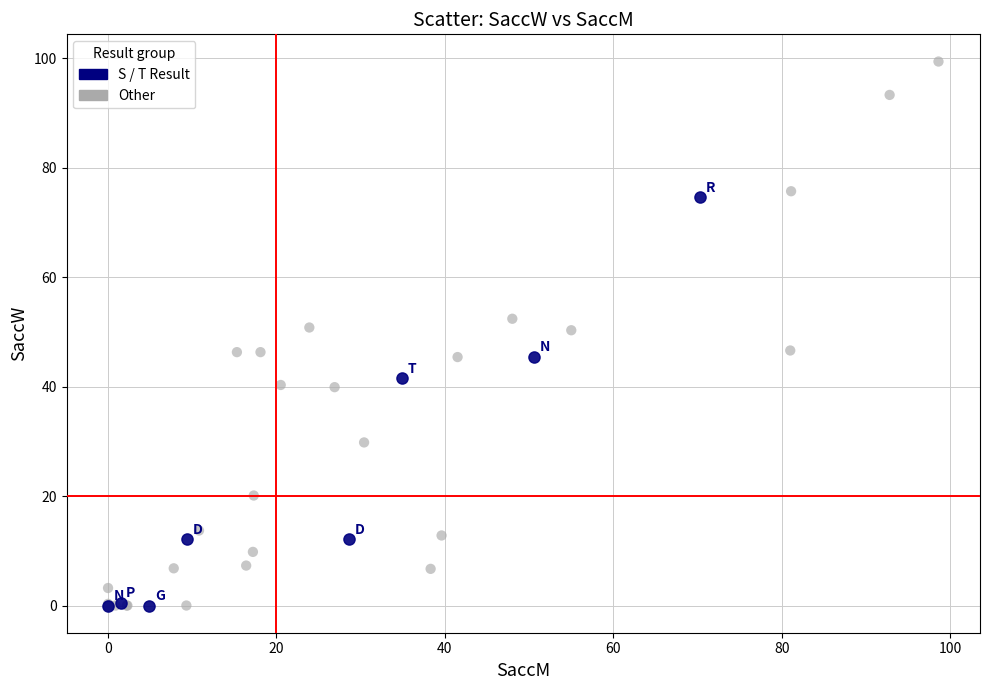

Which series reaches the maximum Y coordinate?

Other